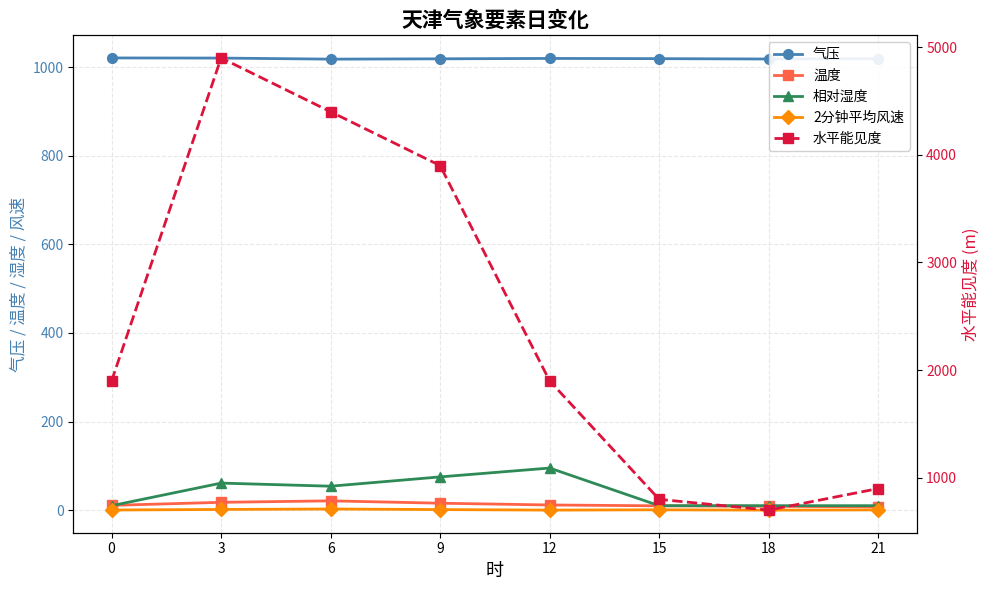

Reading left to right, list all the values displayed in this chart.

气压: 1021.0	1020.7	1018.3	1019.0	1019.9	1019.4	1018.6	1019.2
温度: 10.7	17.6	20.9	15.6	11.6	9.7	8.7	7.3
相对湿度: 10.0	61.0	54.0	75.0	95.0	10.0	10.0	10.0
2分钟平均风速: 0.2	1.5	2.5	1.2	0.0	0.7	0.0	0.5
水平能见度: 1900.0	4900.0	4400.0	3900.0	1900.0	800.0	700.0	900.0